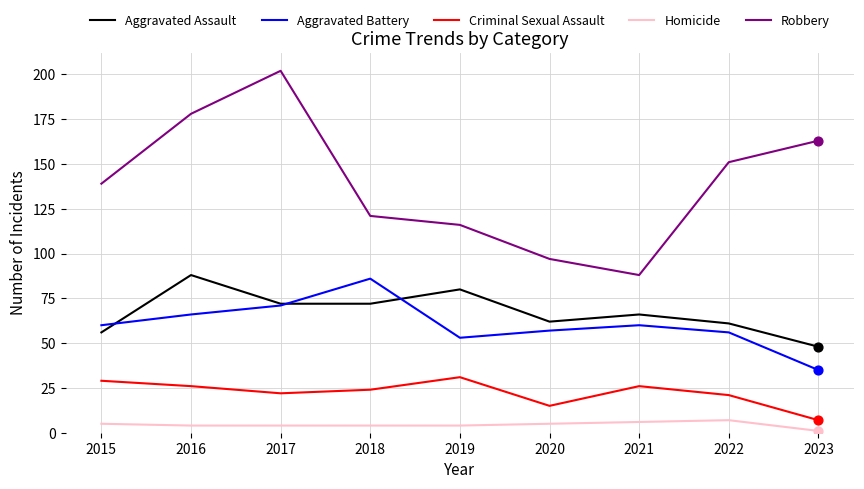

Which series has the widest spread of values?

Robbery